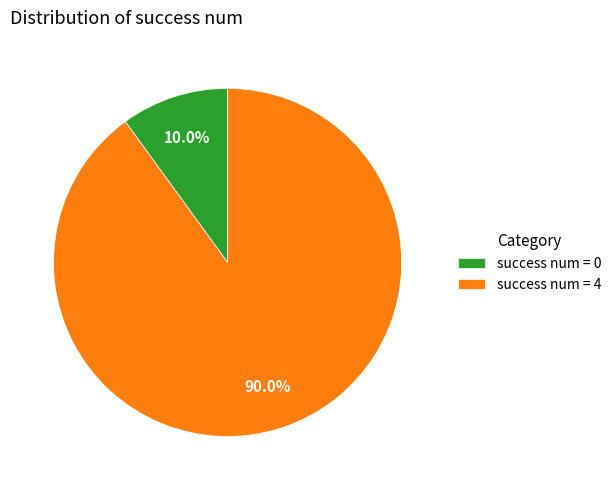

Rank the categories by value from highest to lowest.

success num = 4, success num = 0